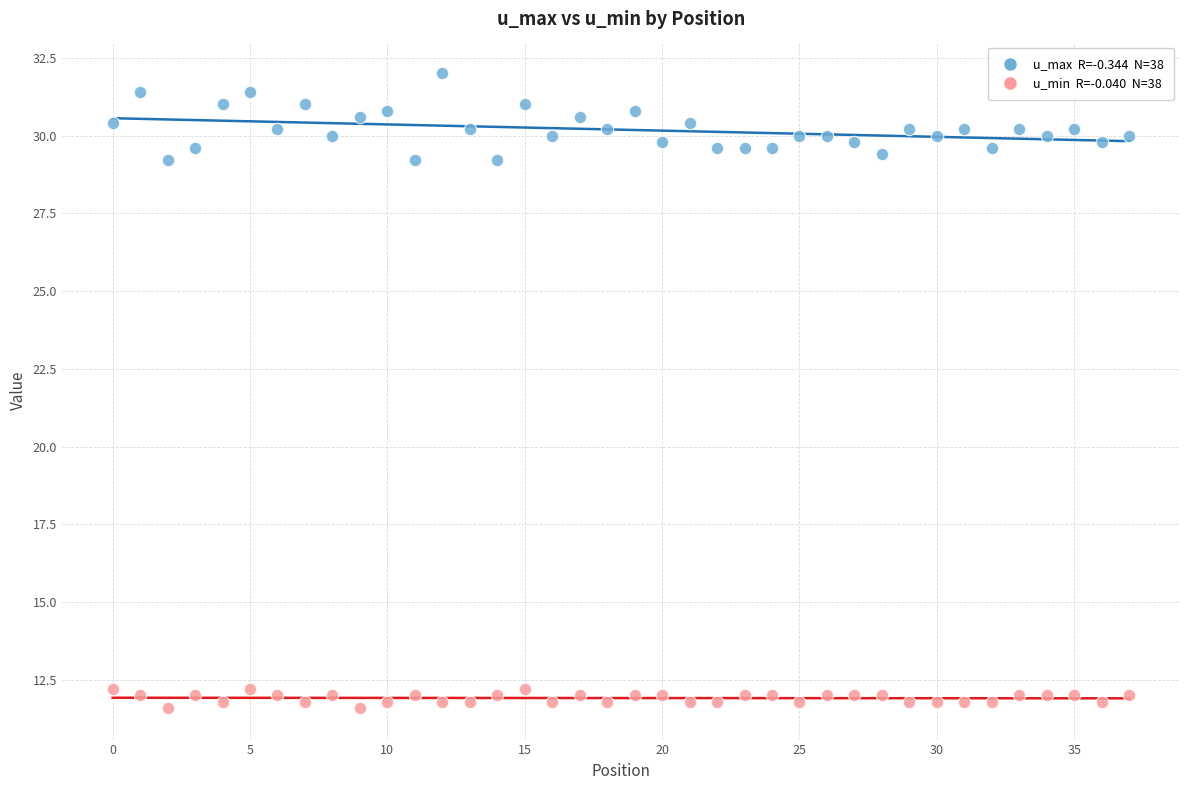

Across all data points, what is the range of Y values (max minus min)?

20.4